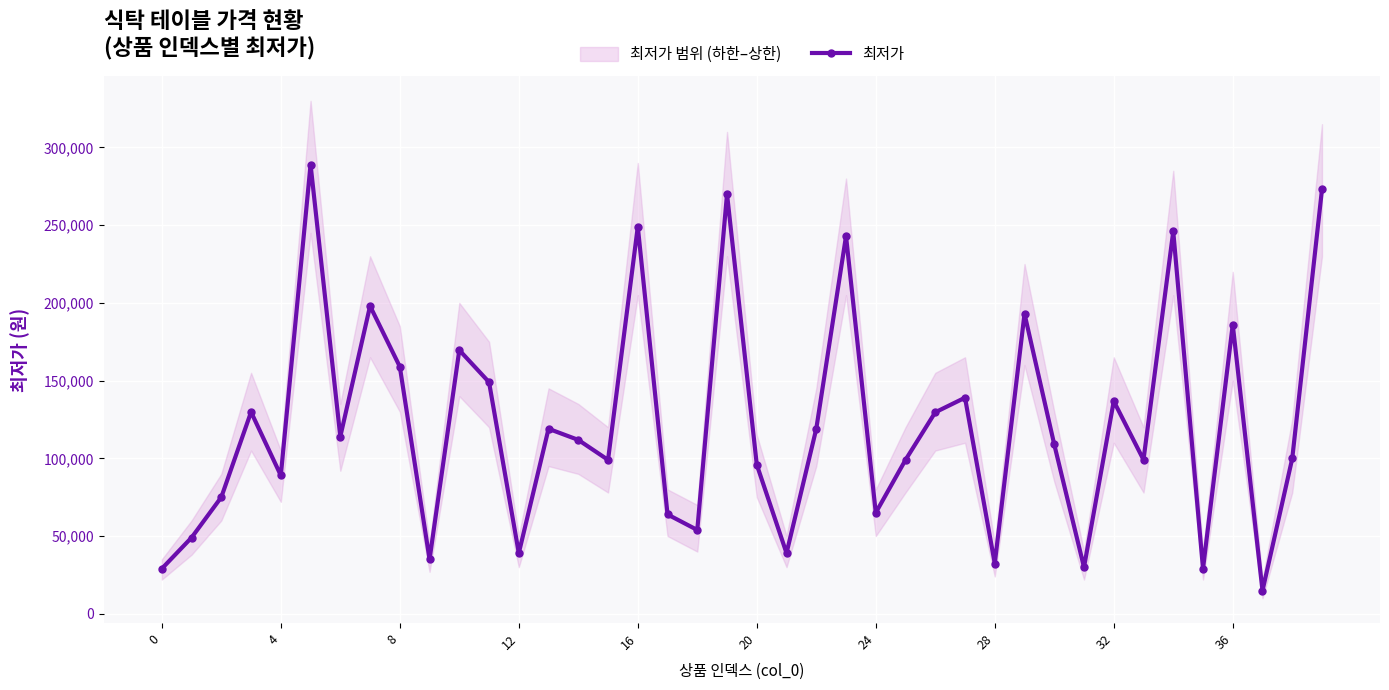

What is the minimum value for 최저가?

14883